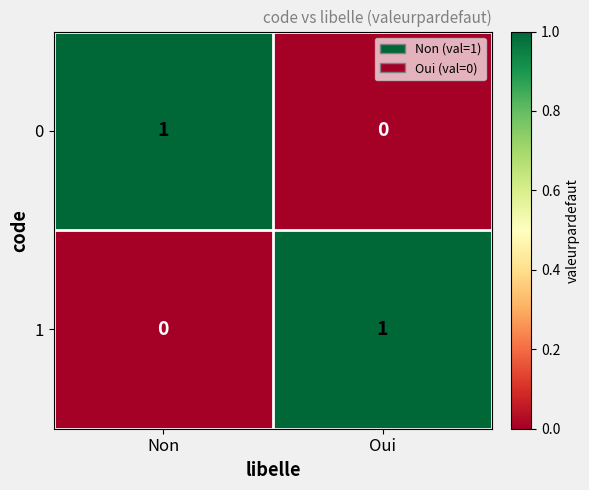

At how many categories does at least one series exceed 0?

2